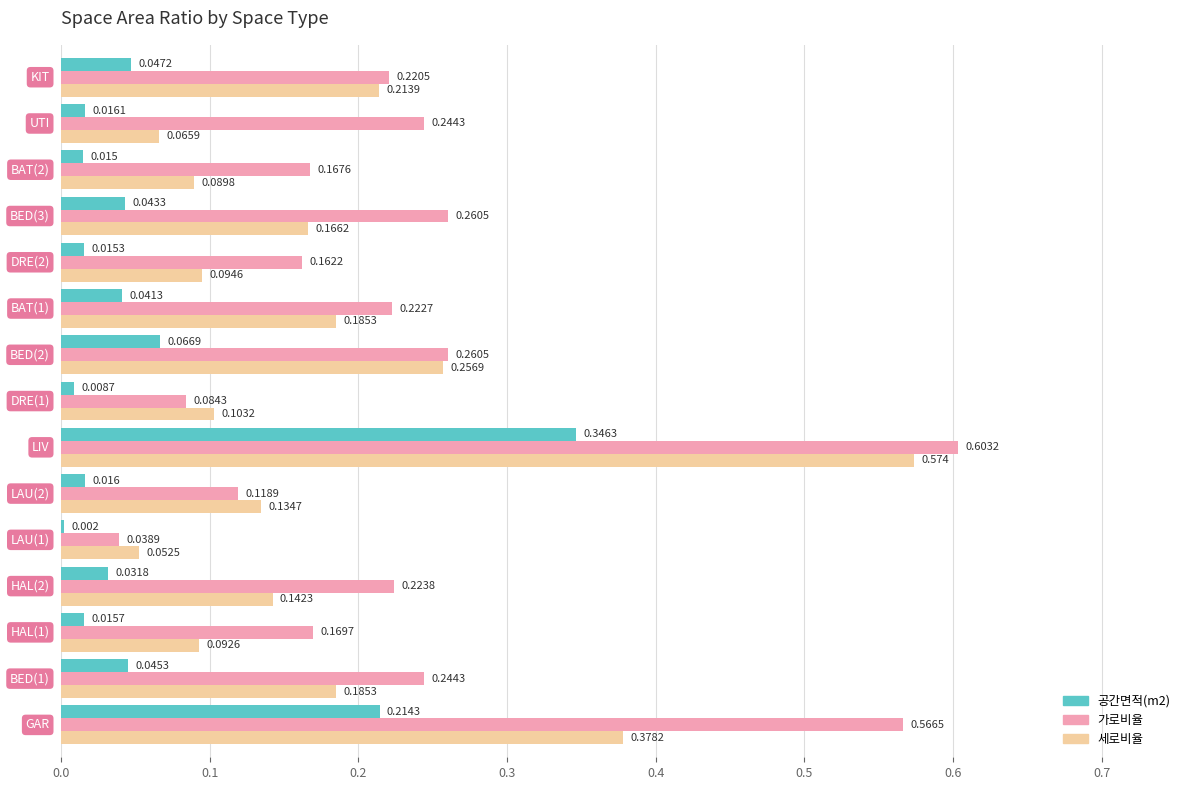

Count the number of data series in this chart.

3